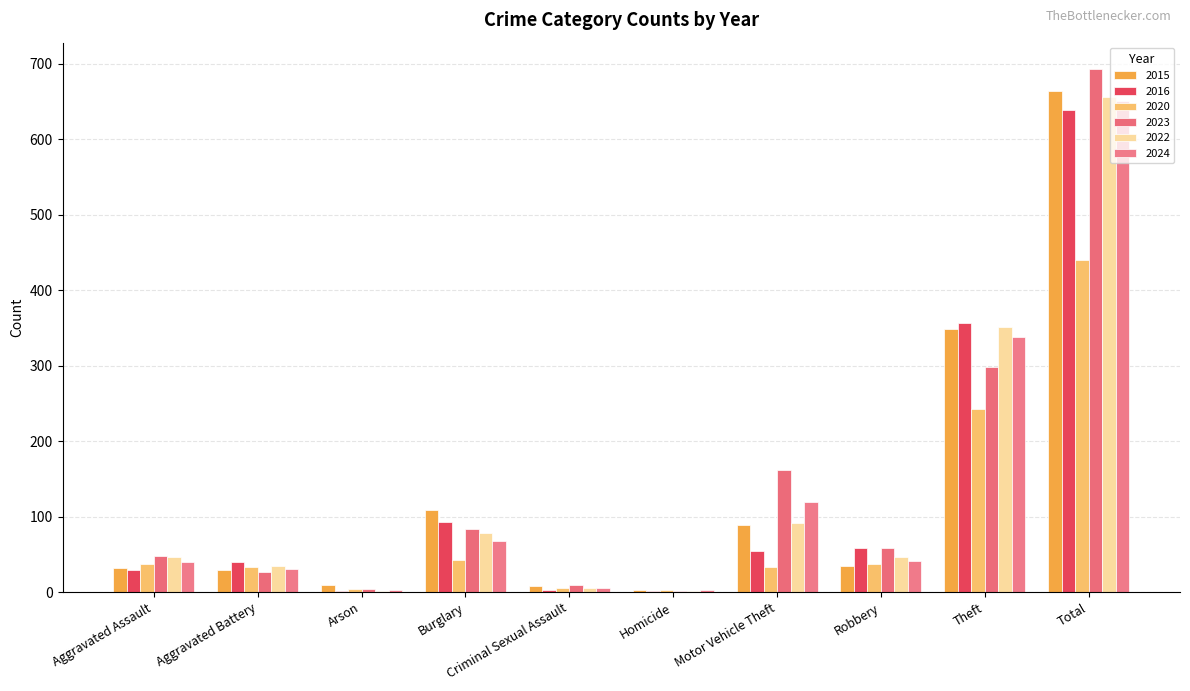

What is the minimum value for 2024?

3